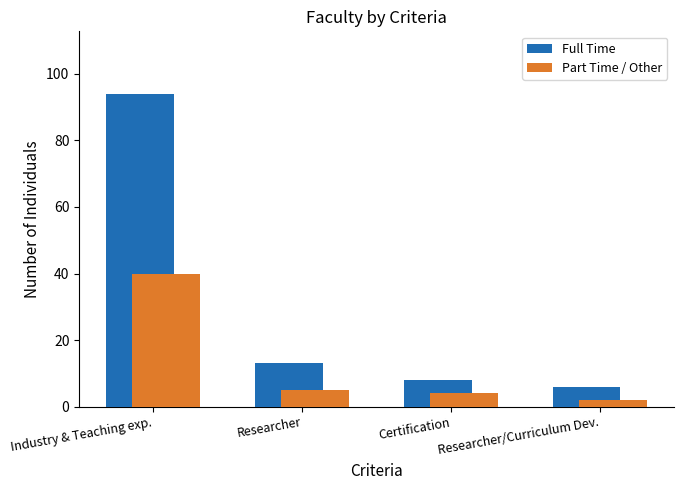

Rank the series by their maximum value, from lowest to highest.

Part Time / Other, Full Time